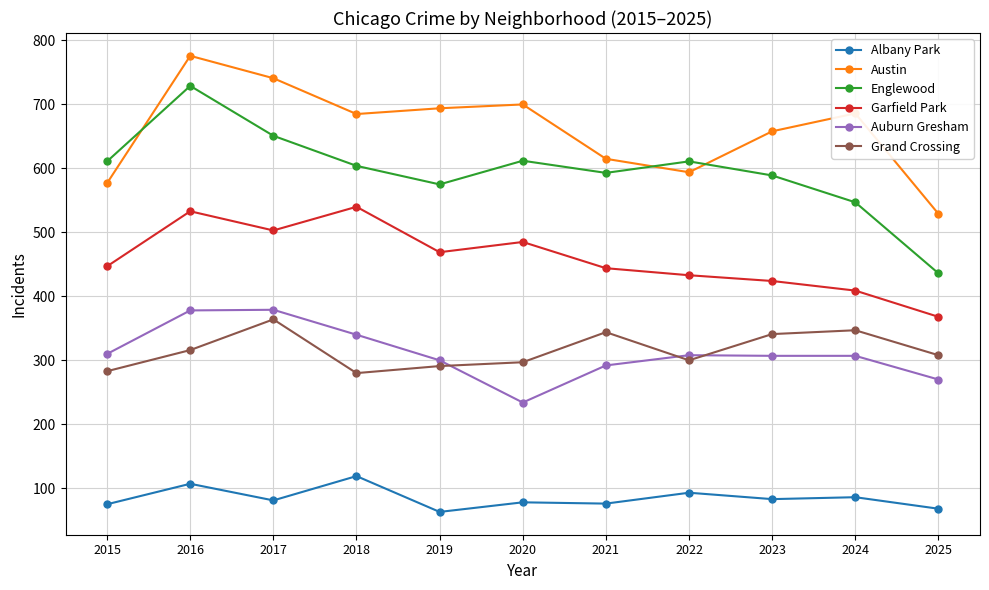

True or false: Austin and Garfield Park cross at least once.

False